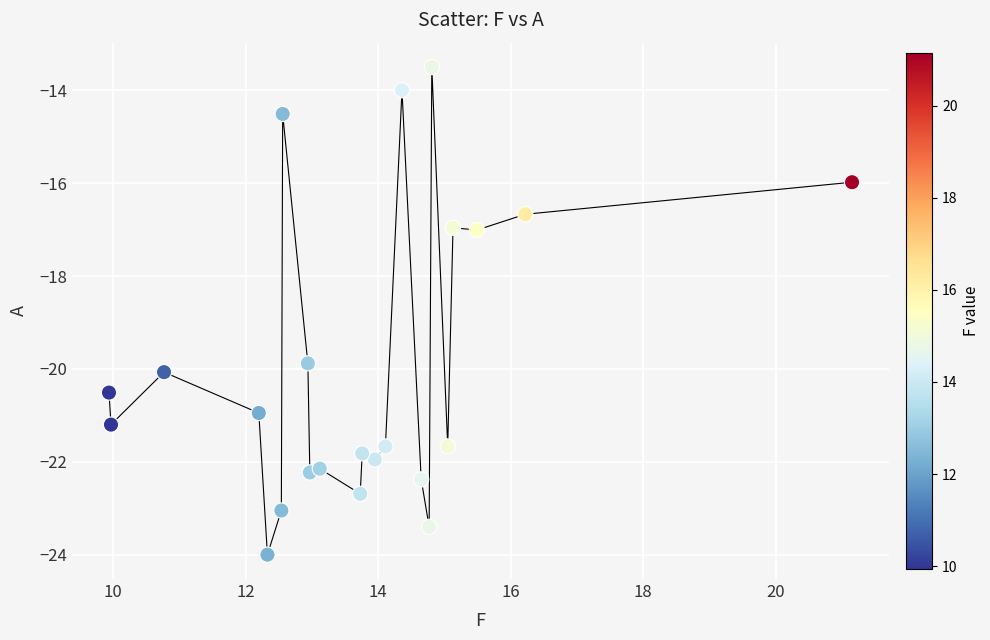

What is the range of Y values (max minus min)?

10.5